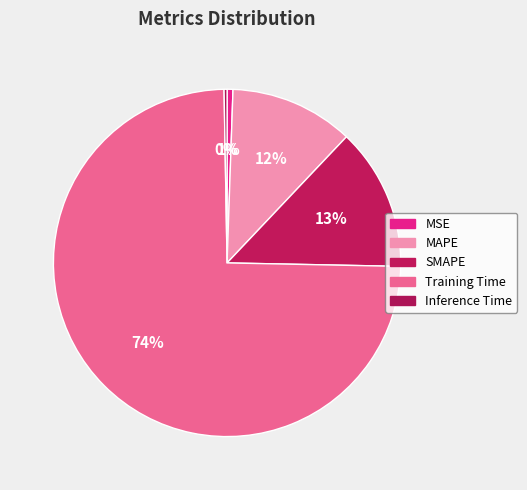

The Training Time slice represents 67% of the pie. True or false?

False